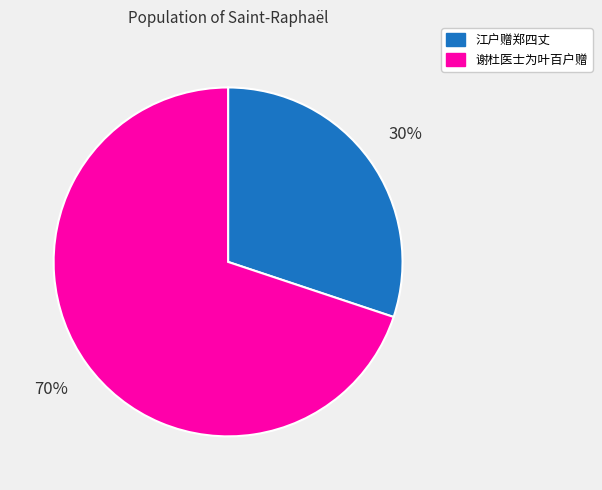

Is the sum of 谢杜医士为叶百户赠 and 江户赠郑四丈 greater than half?

Yes